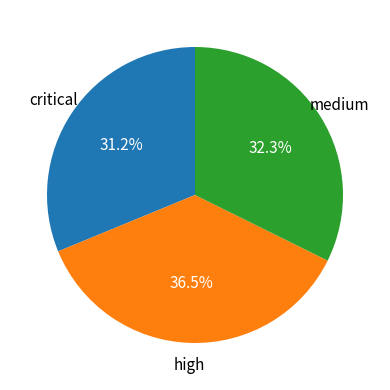

How many segments does this pie chart have?

3